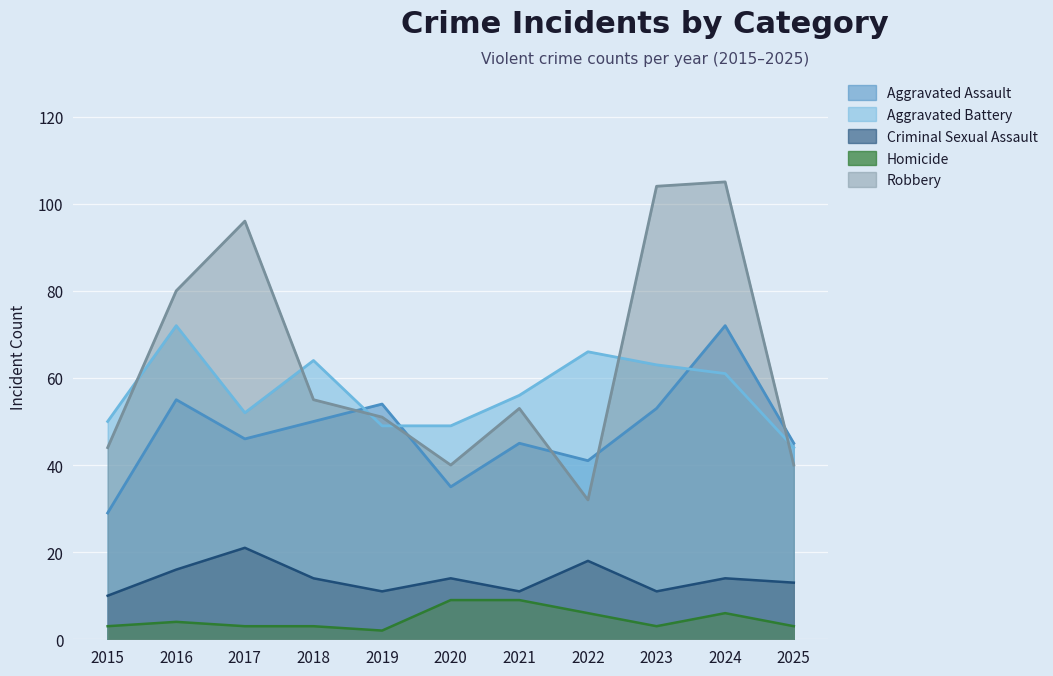

True or false: Homicide and Aggravated Battery intersect in this chart.

False